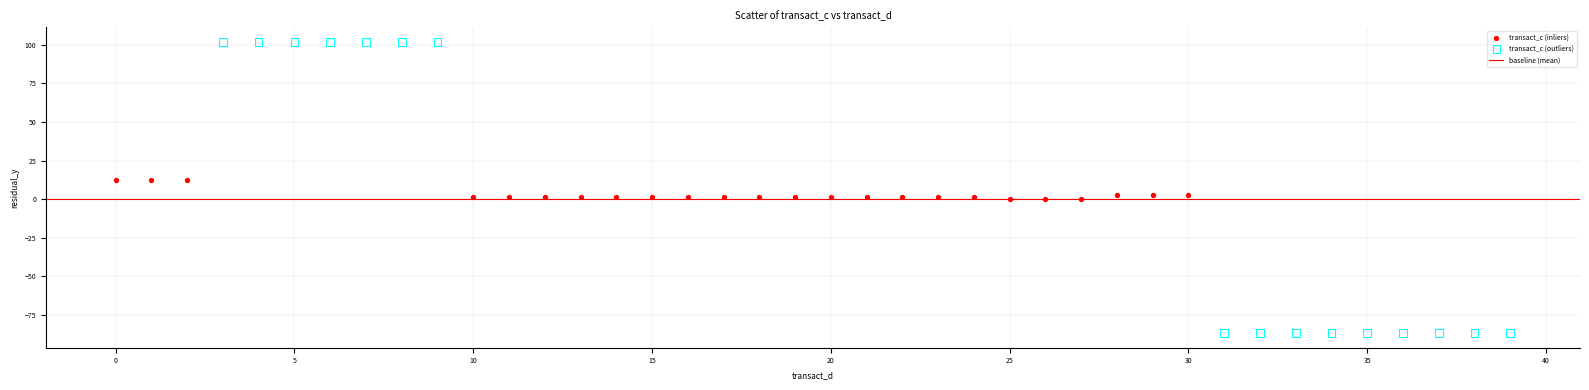

Which series contains the lowest Y value?

transact_c (outliers)